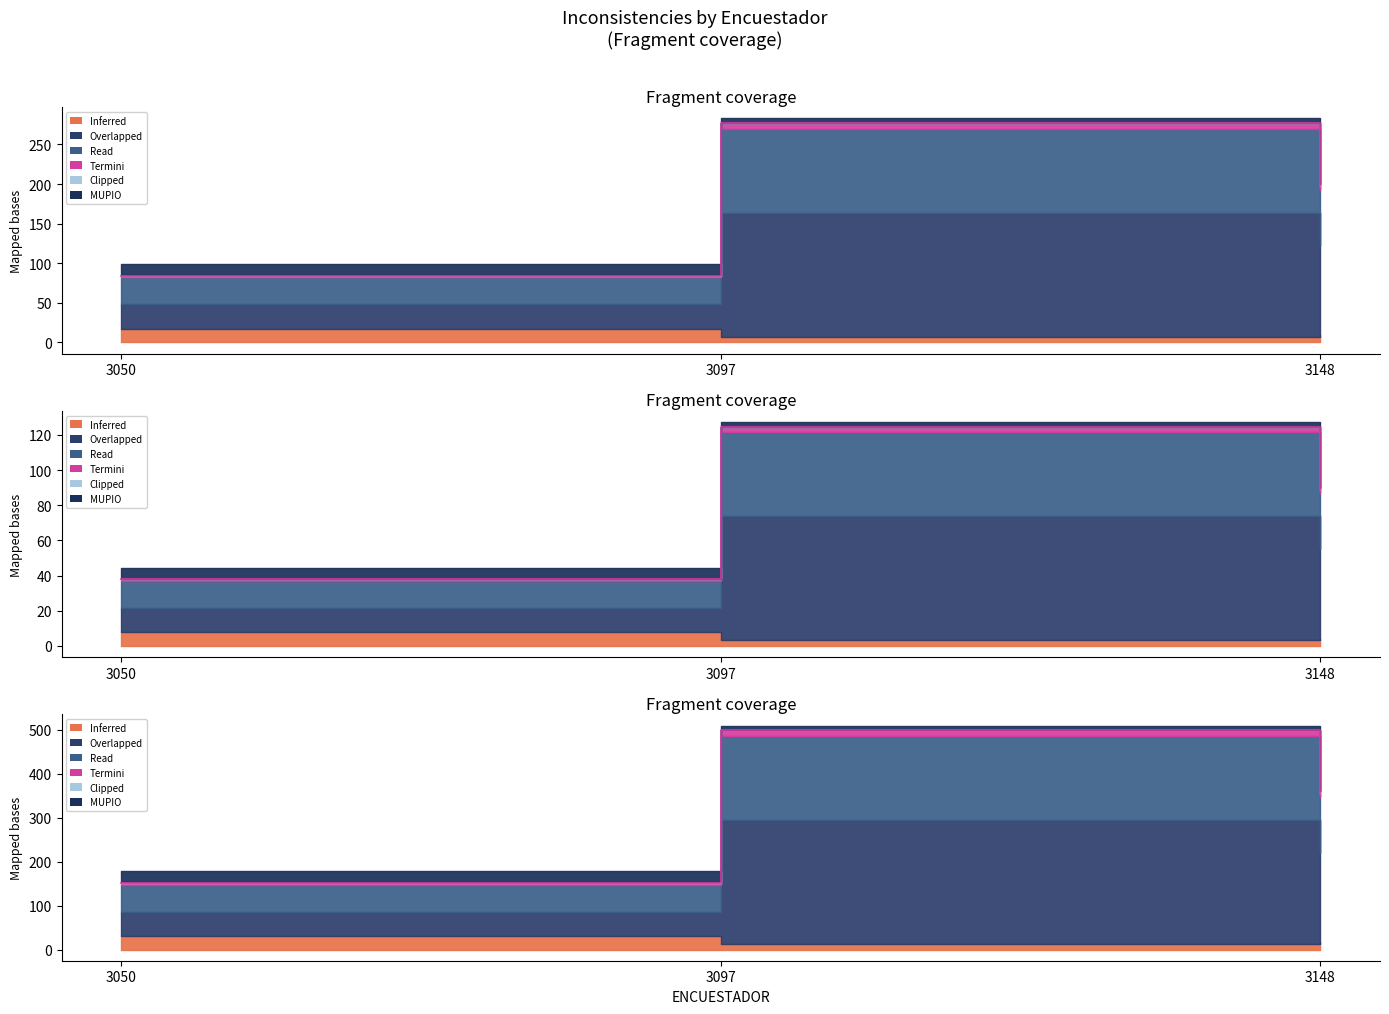

Does the chart display data point markers on the line(s)?

No